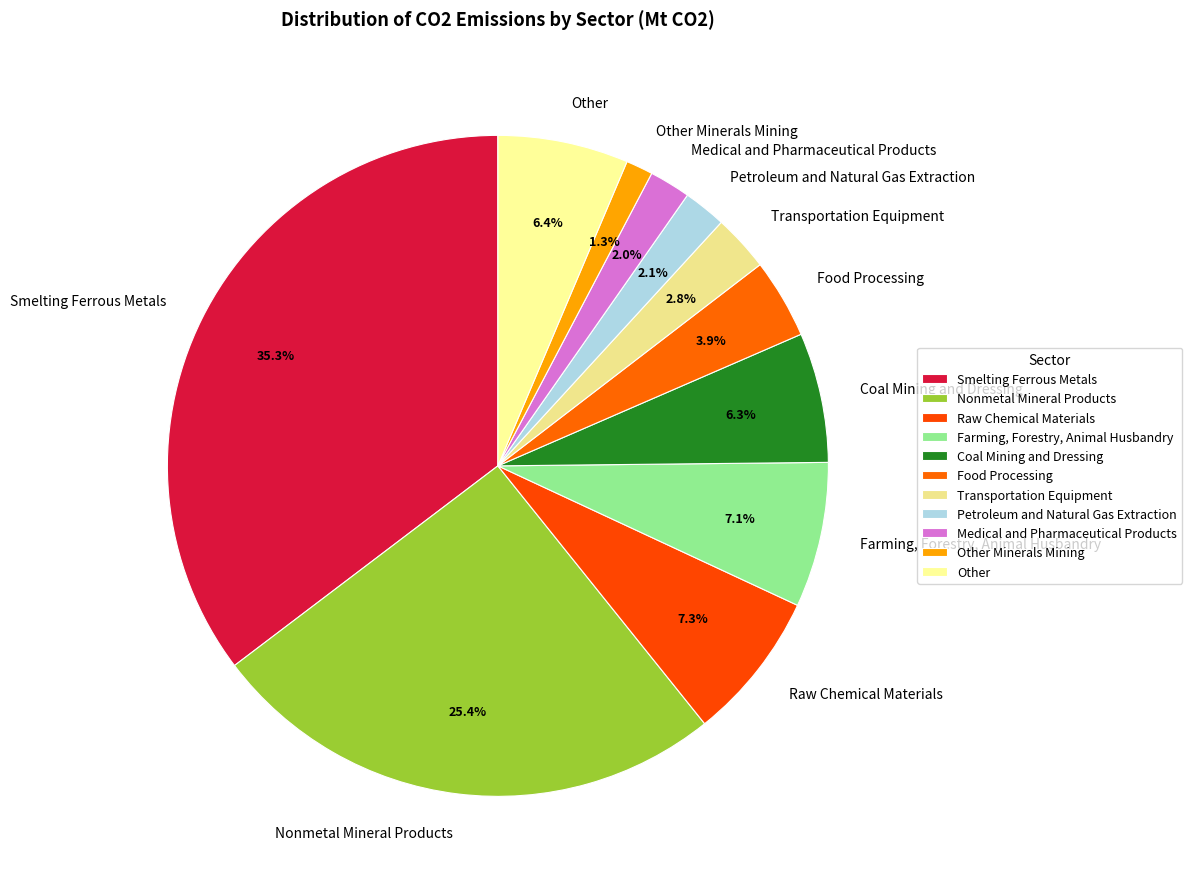

Does any single category account for the majority?

No